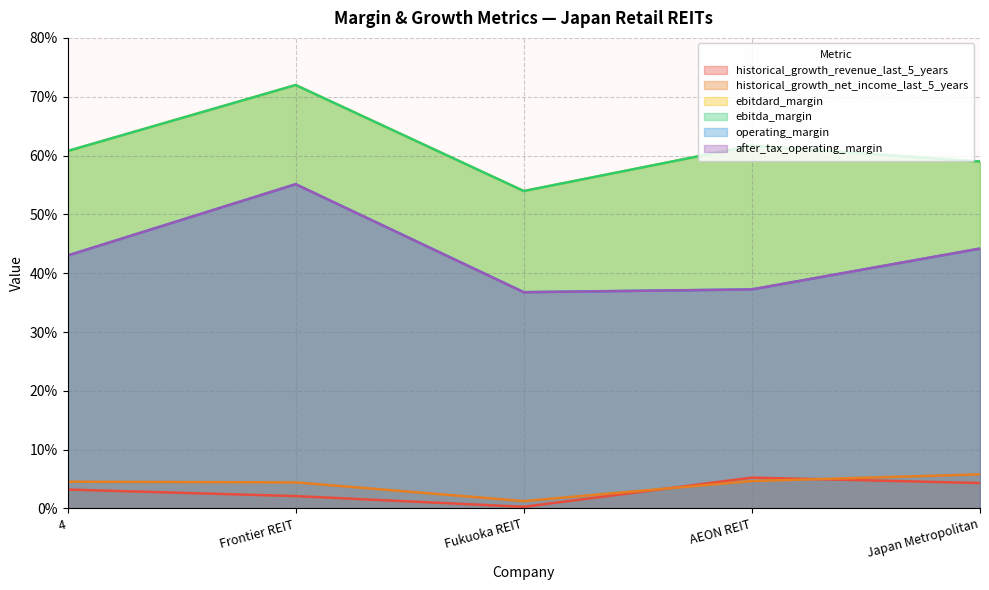

Which series has the largest total across all categories?

ebitdard_margin